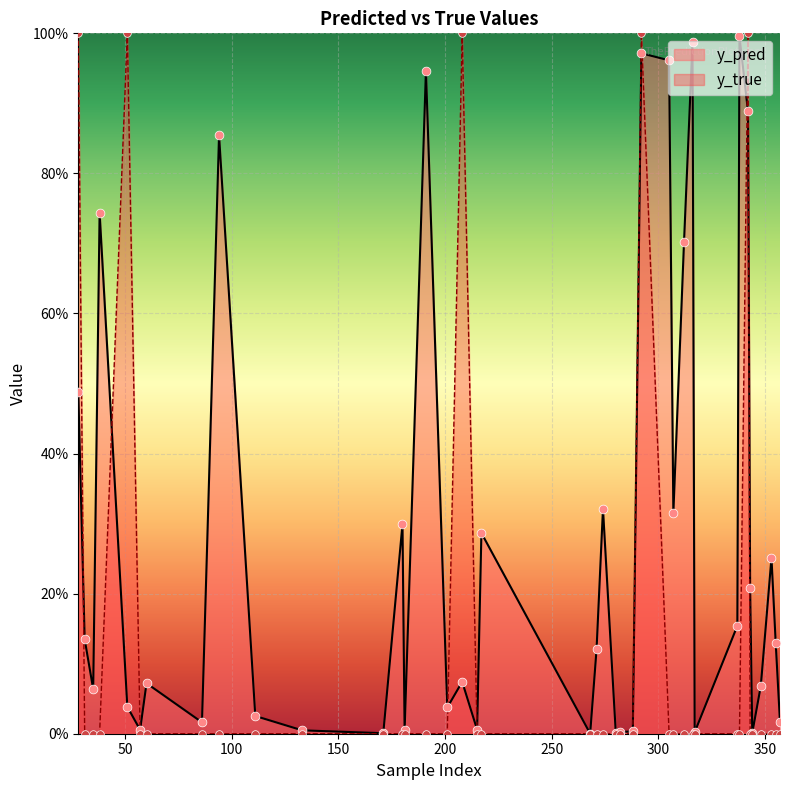

At how many categories does at least one series exceed 0?

40